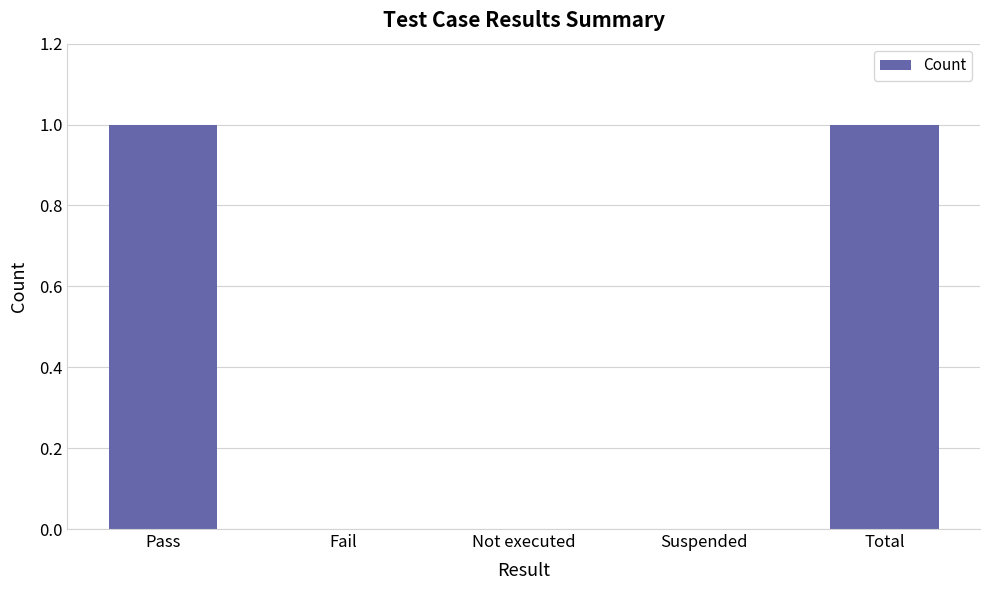

How many distinct data groups are displayed?

1